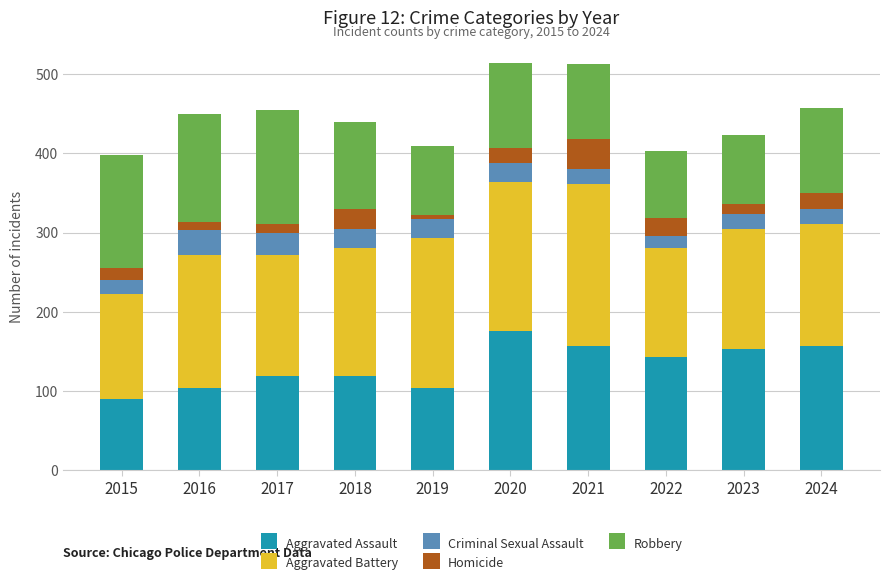

What is the value of the Aggravated Assault bar at the 10th from the left?

157